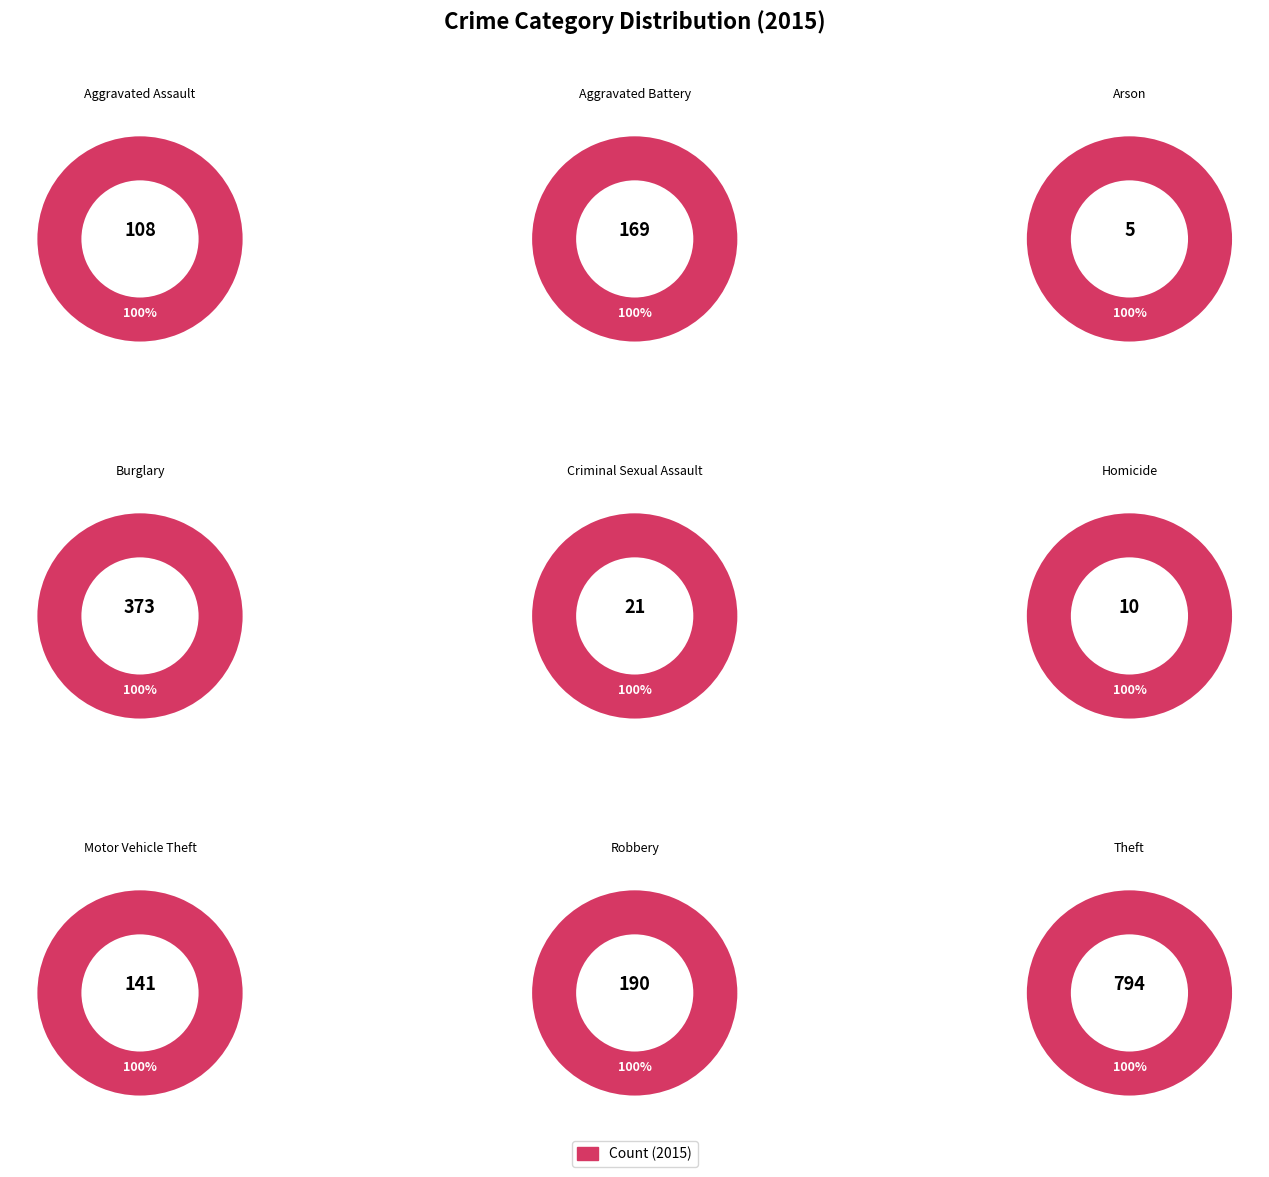

Which category has the smallest portion of the pie?

Arson